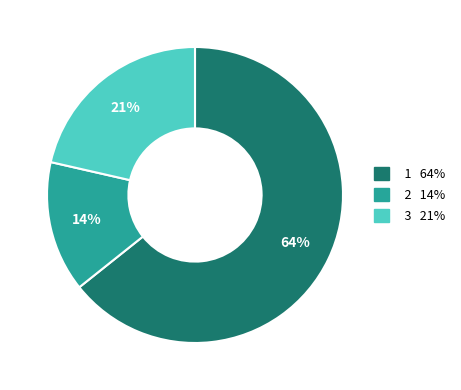

Count the number of slices in the pie.

3